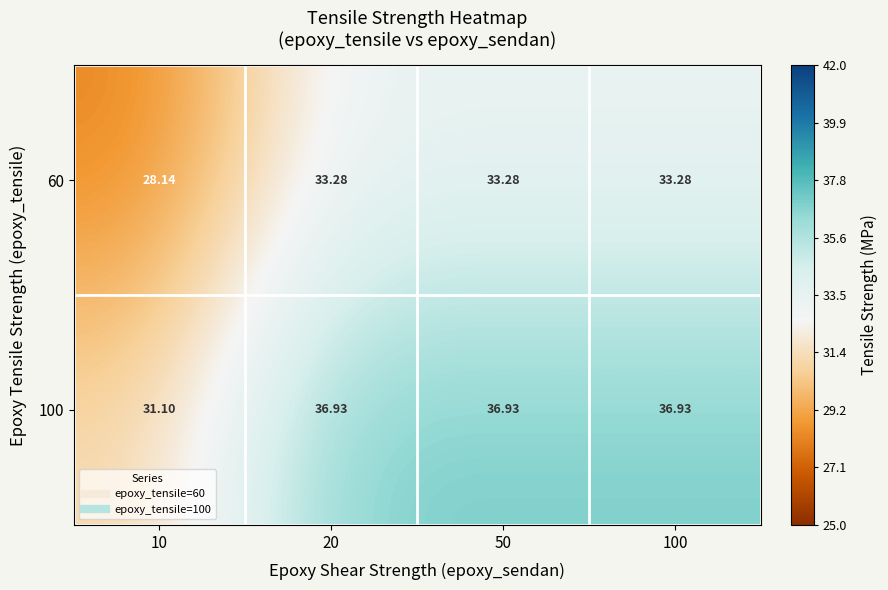

What is the greatest value displayed?

36.9